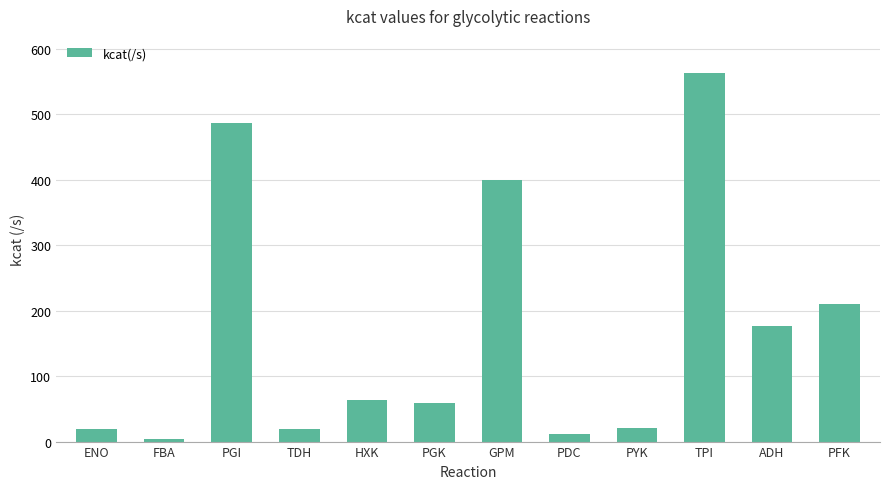

Which has a higher value, ENO or ADH?

ADH